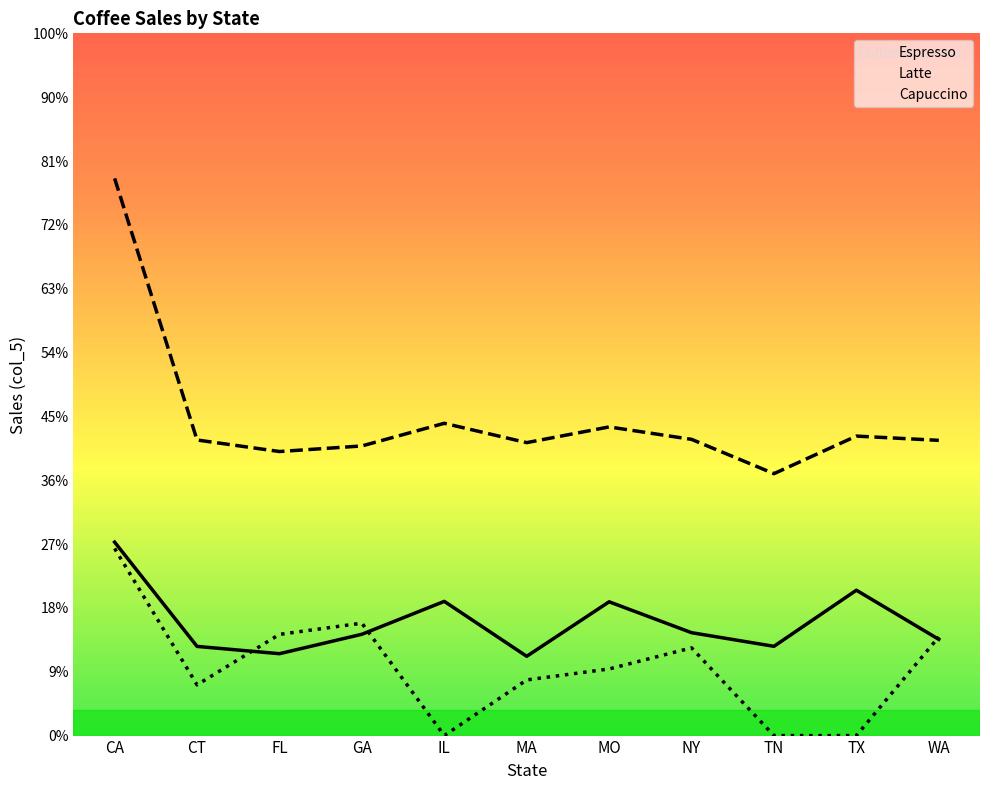

Is it true that Capuccino equals 111884 at WA?

False